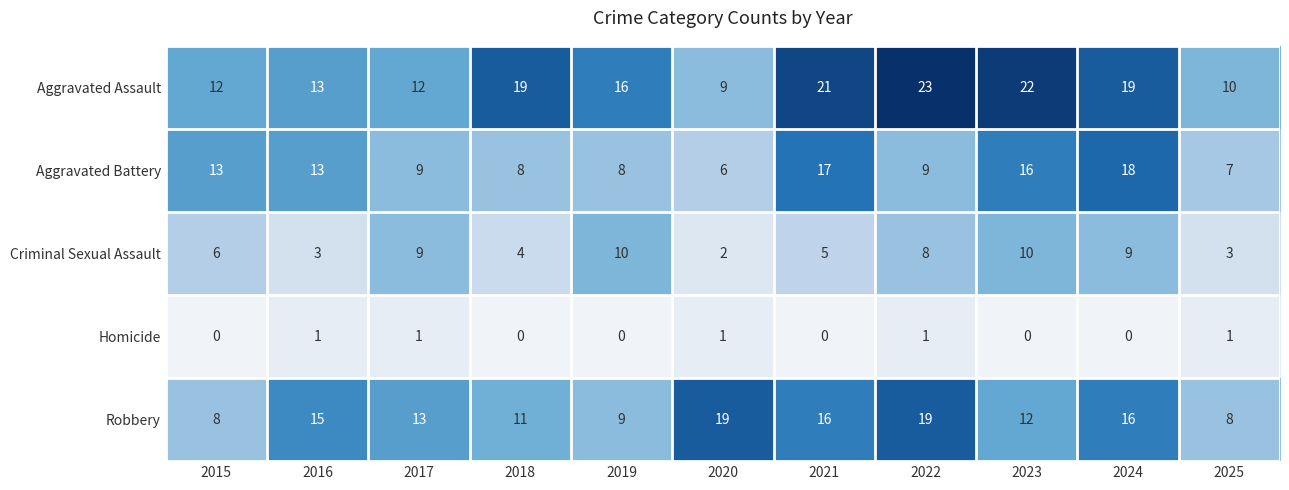

Where is Aggravated Assault nearest to the value 16?

2019